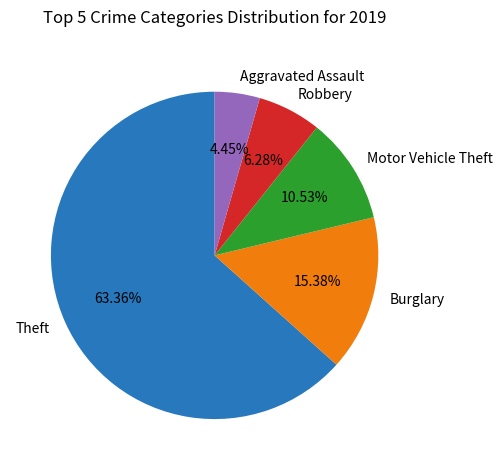

Is there a majority slice in this chart?

Yes